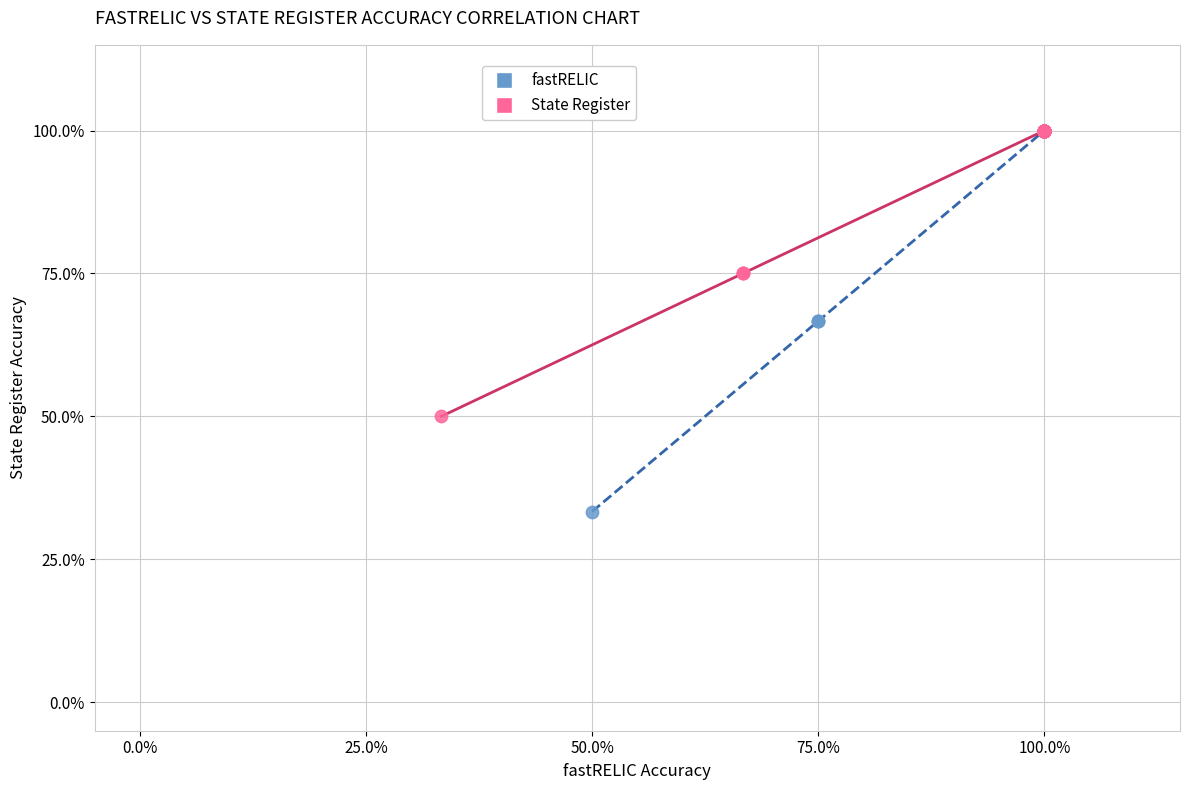

Which series has the widest spread of Y values?

fastRELIC